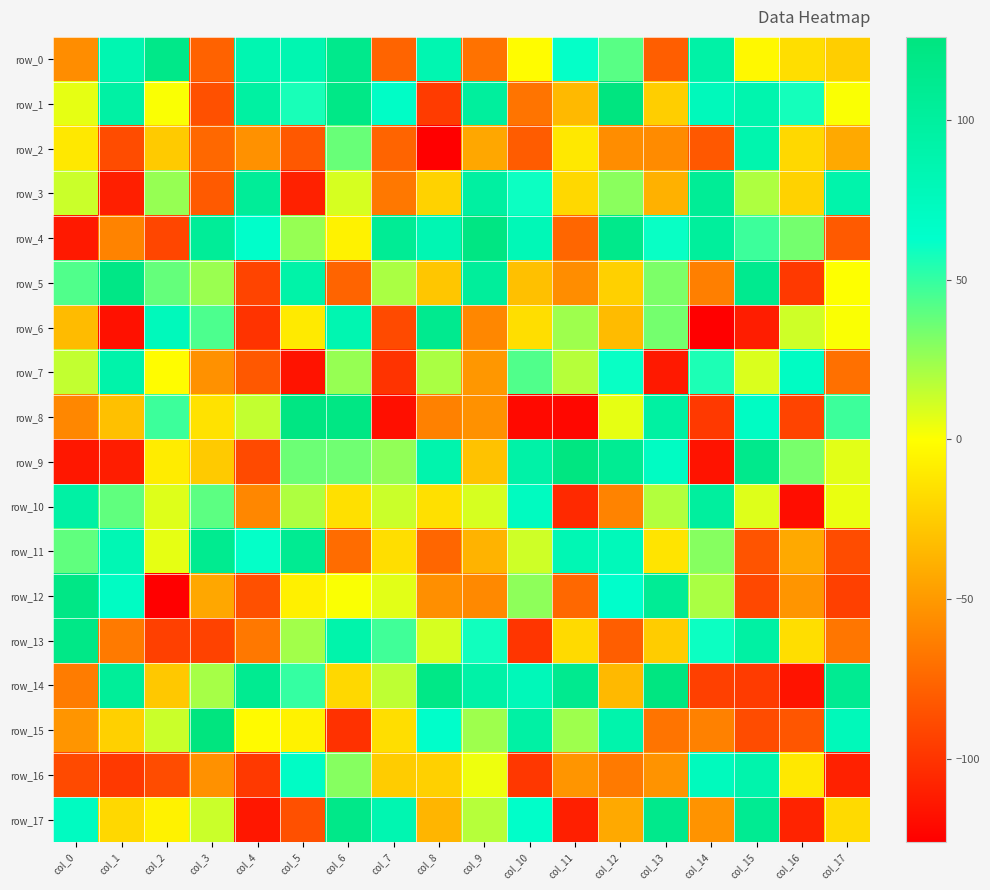

What is the approximate value of row_3 at col_4, to the nearest 10?

100